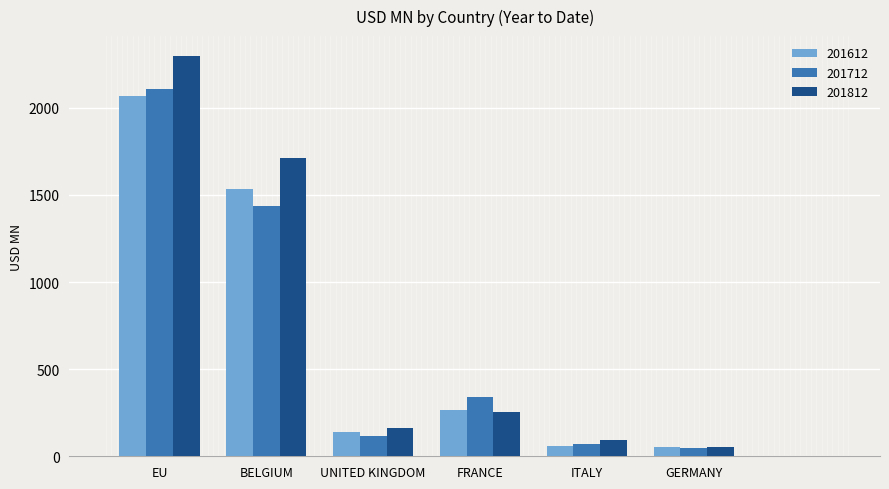

Read the 201612 value at ITALY.

61.0